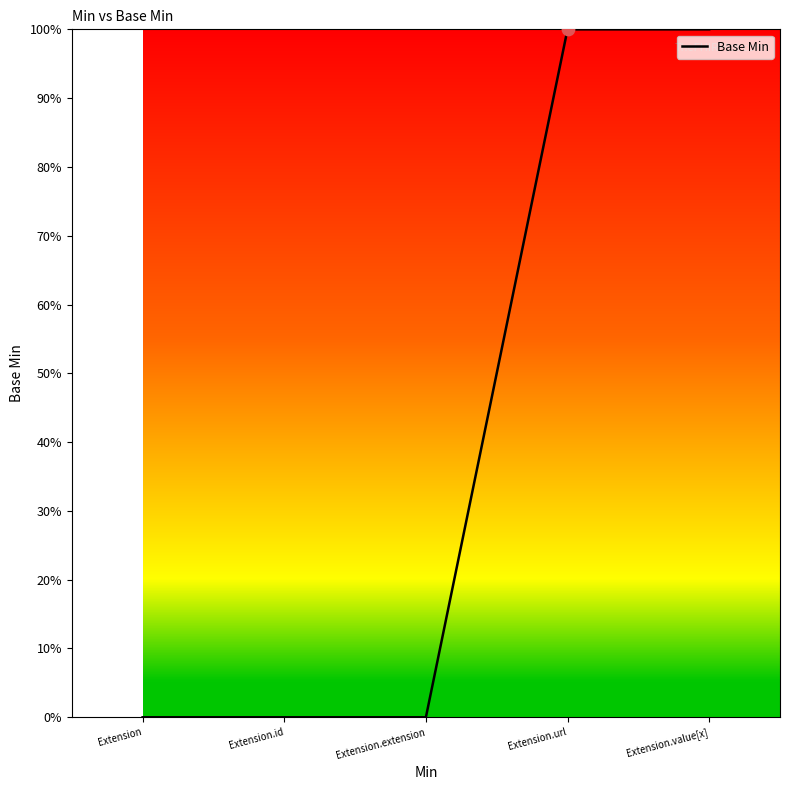

Between Extension and Extension.value[x], which is larger?

Extension.value[x]